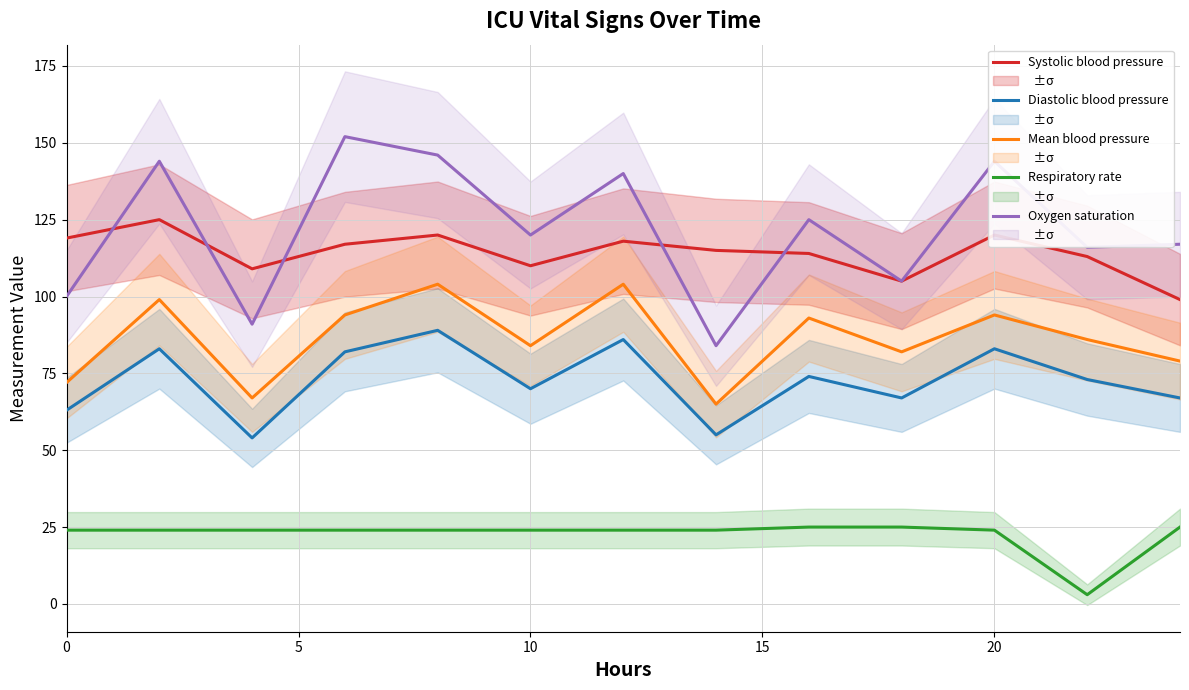

Which series has the largest range (max minus min)?

Oxygen saturation